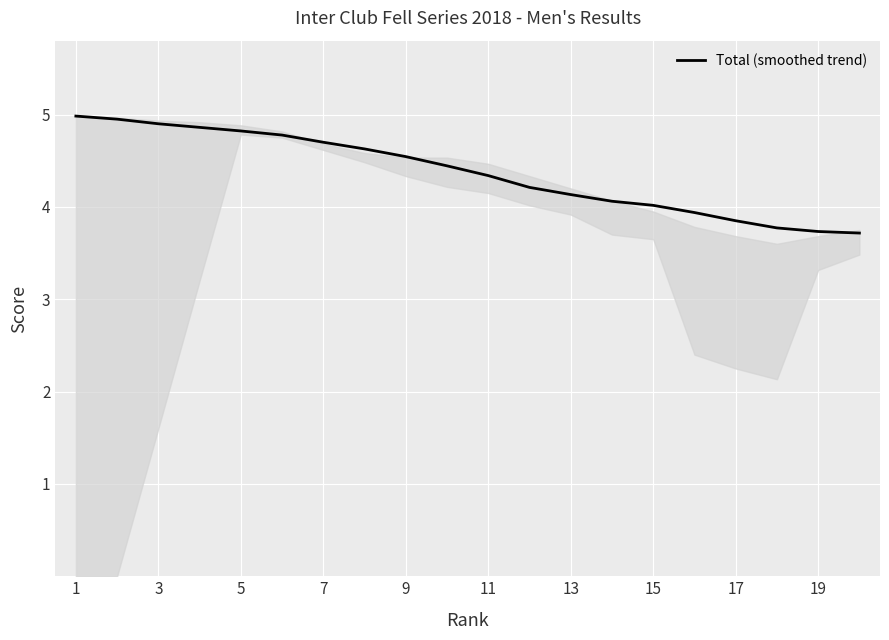

Does the chart display data point markers on the line(s)?

No